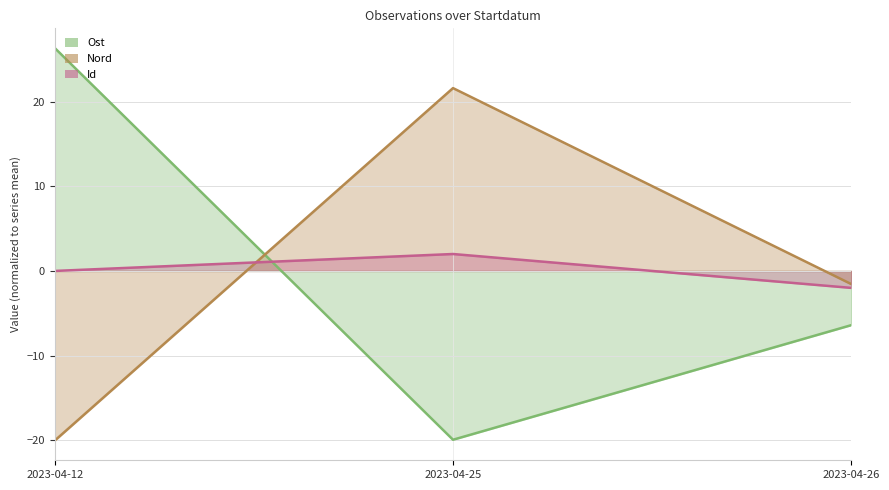

Reading left to right, extract all data points from this chart.

Ost: 26.3	-19.9	-6.4
Nord: -20.0	21.6	-1.6
Id: 0.0	2.0	-2.0